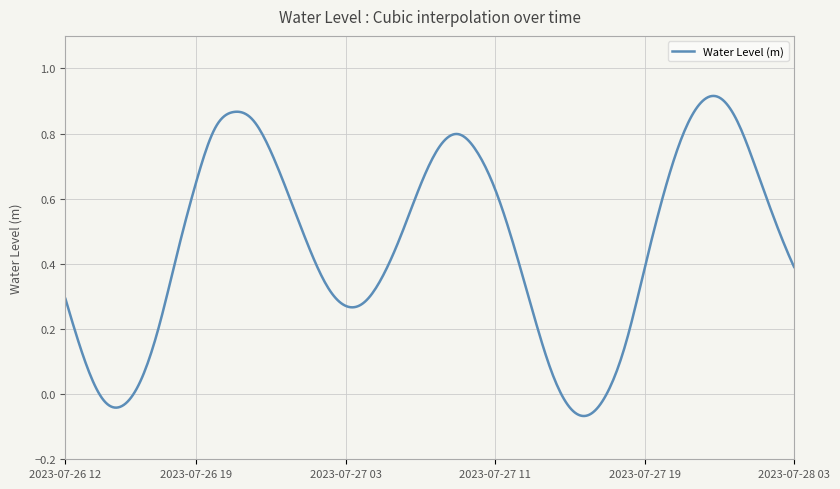

Which category has the lowest value across all series?

2023-07-27 16:00